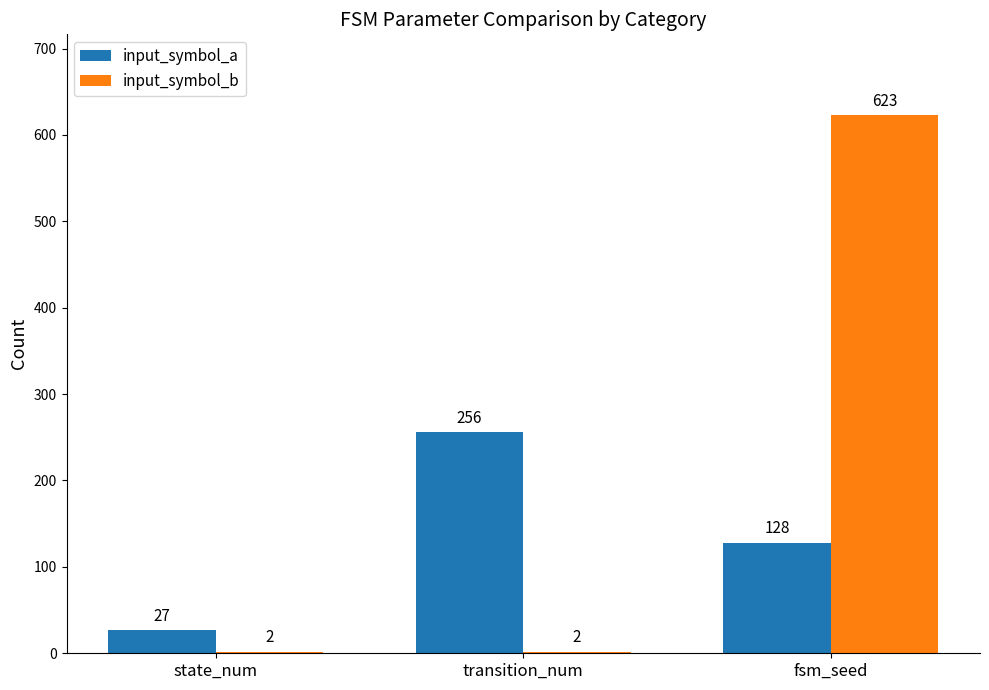

What is the sum of all input_symbol_b values?

627